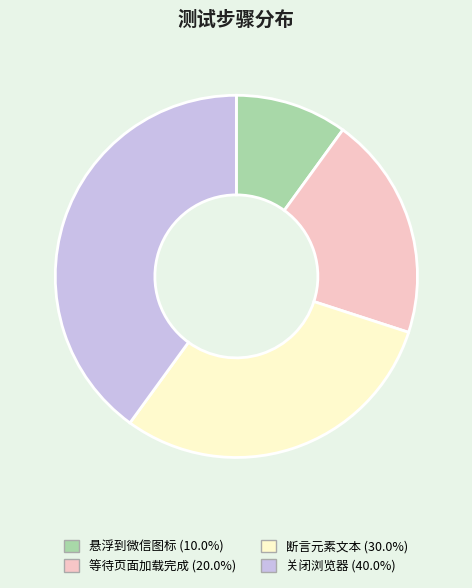

What is the smallest slice in the pie chart?

悬浮到微信图标